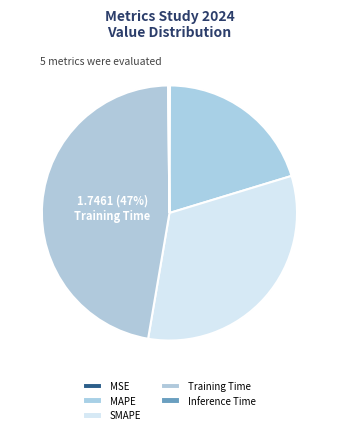

To the nearest percent, what is the difference between the Inference Time and MAPE slice percentages?

20%